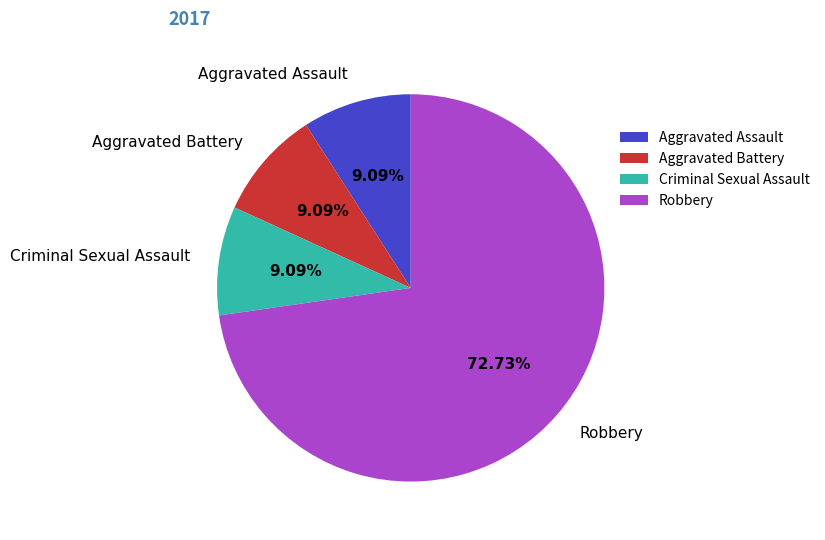

Combined, do Robbery and Aggravated Battery account for over 50%?

Yes